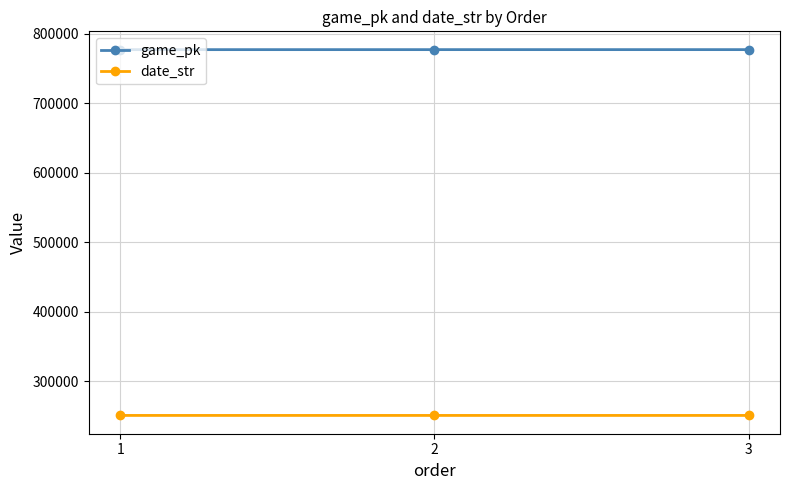

What is the difference between the highest and lowest values at 2?

526330